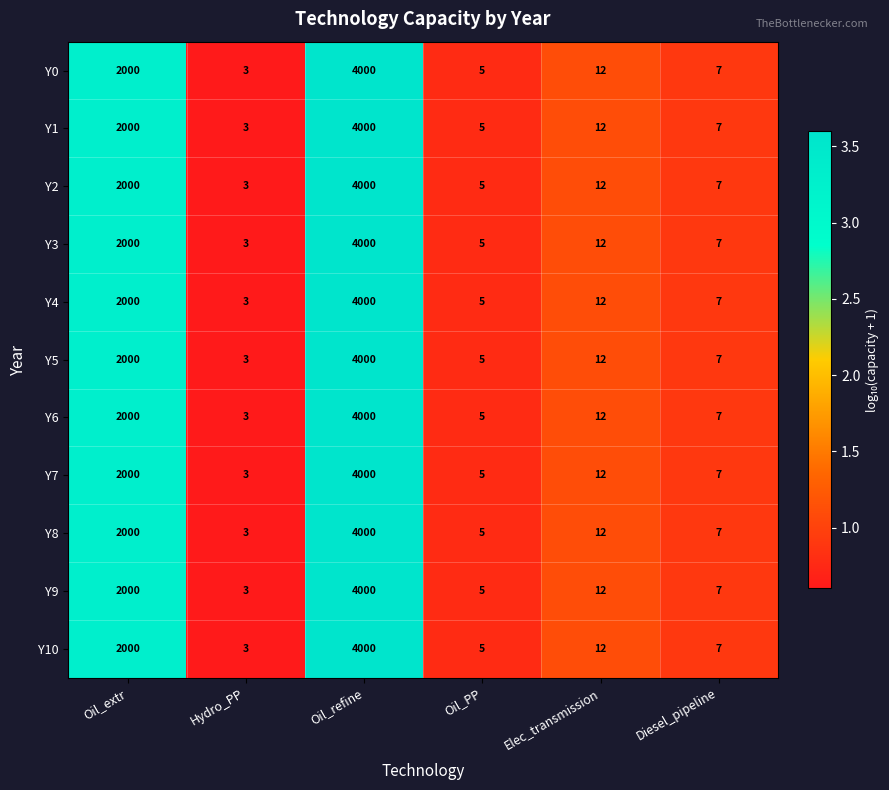

The value of Y10 at Oil_refine is 4000. True or false?

True